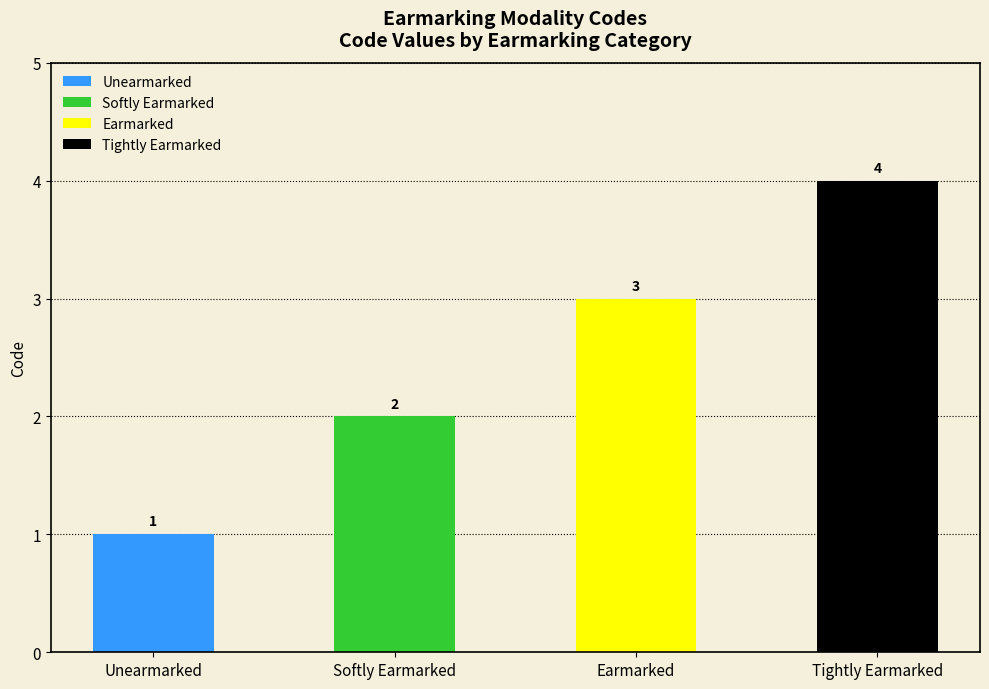

Are the bars grouped side by side (vs. stacked)?

No